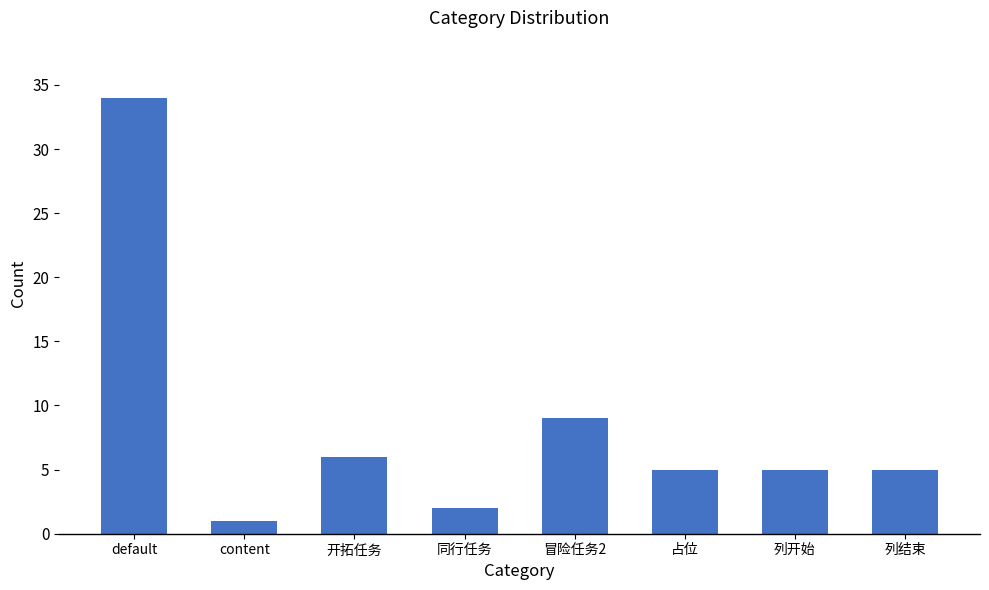

True or false: the data shows 5 at 列结束.

True